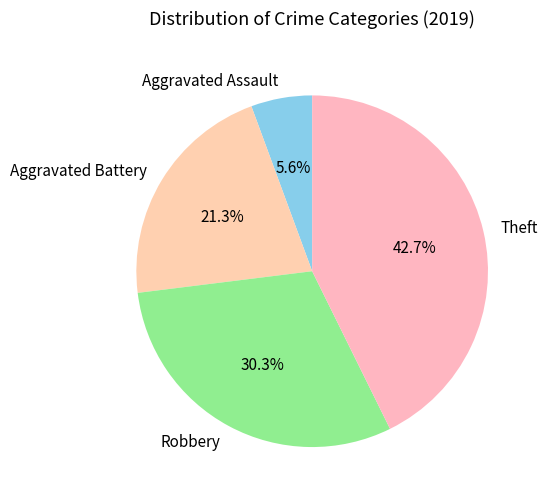

Do Robbery and Aggravated Battery together represent more than half of the pie?

Yes